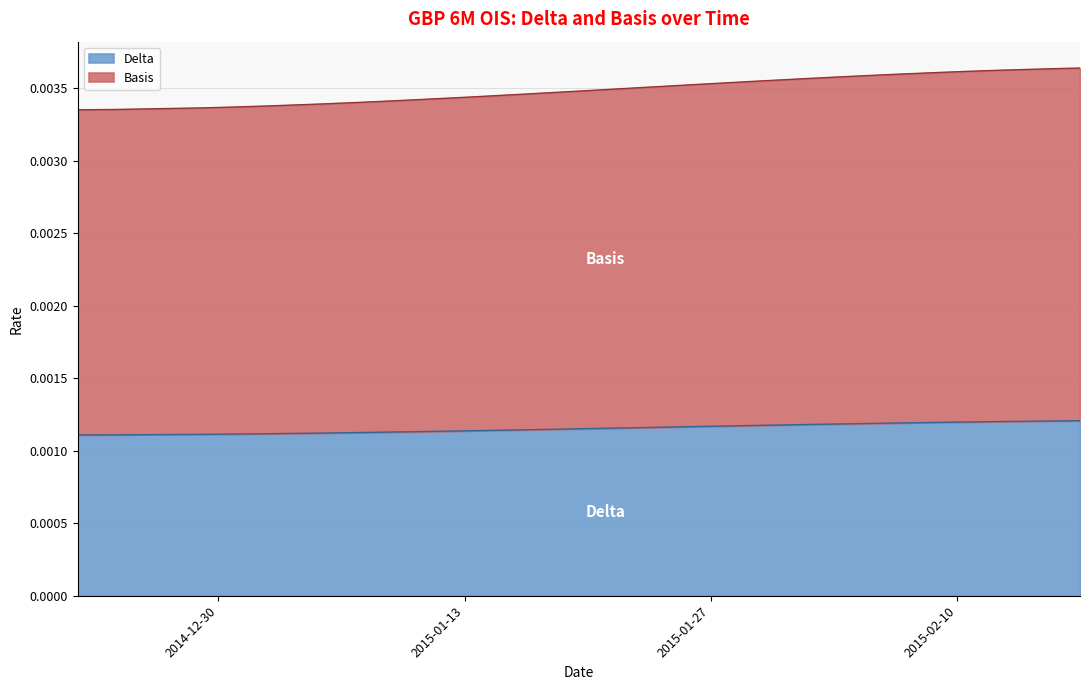

Rank the series by their maximum value, from highest to lowest.

Basis, Delta